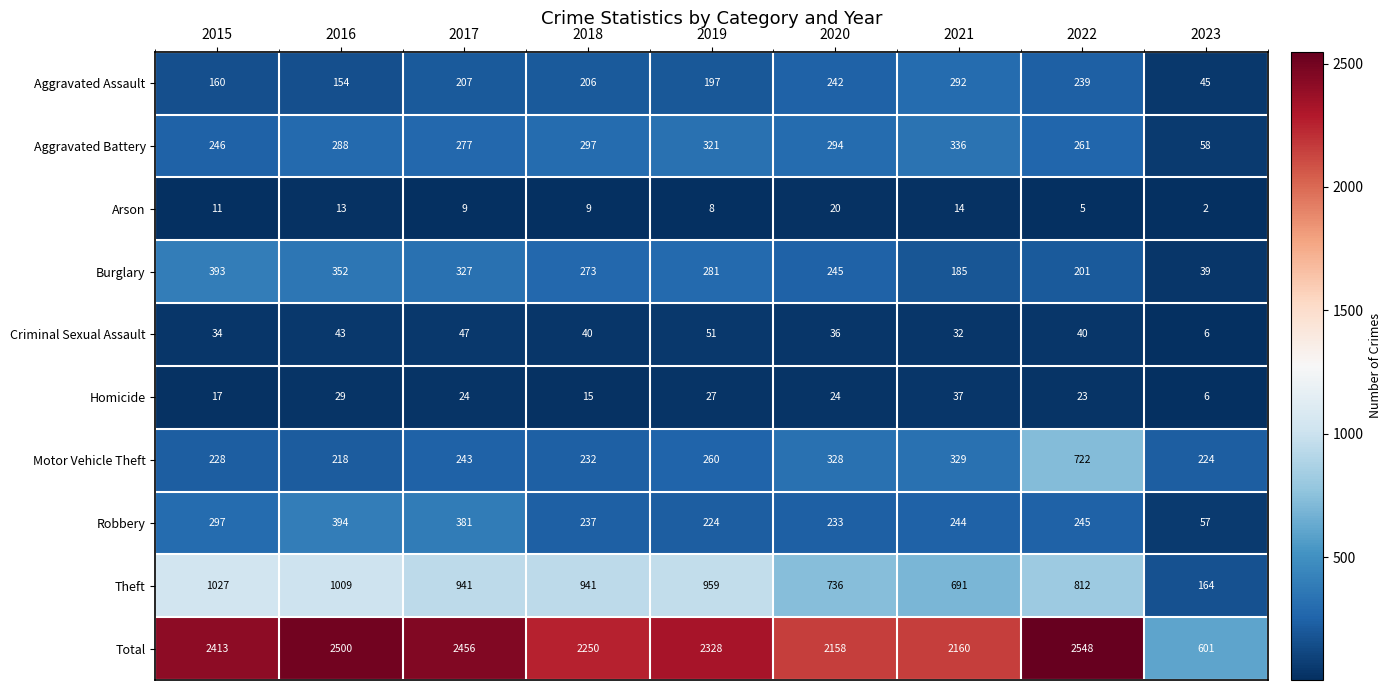

At which category does the chart reach its peak across all series?

2022